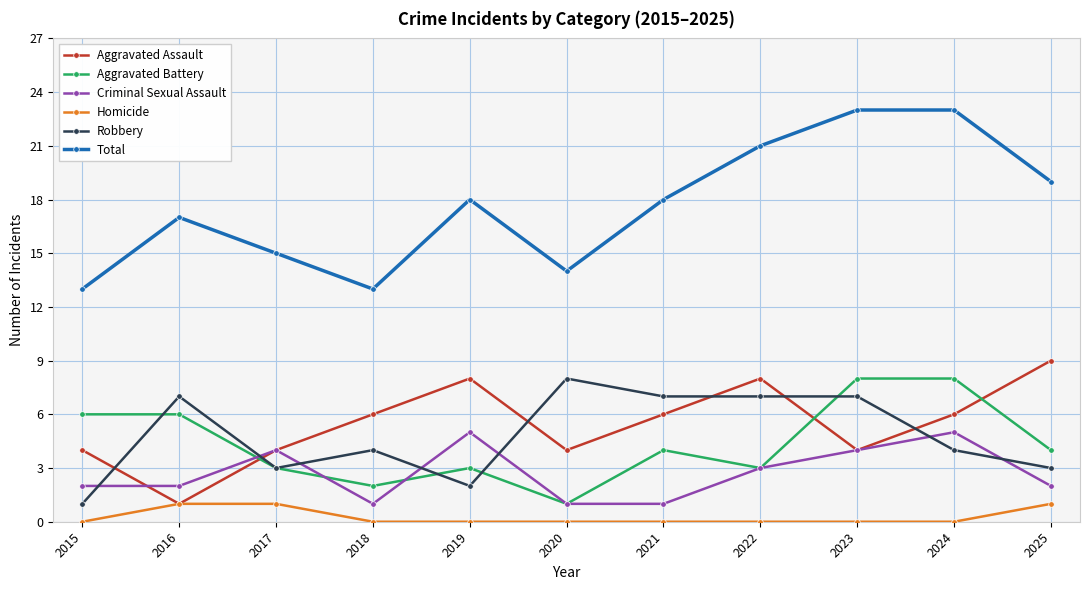

True or false: Robbery and Aggravated Battery cross at least once.

True